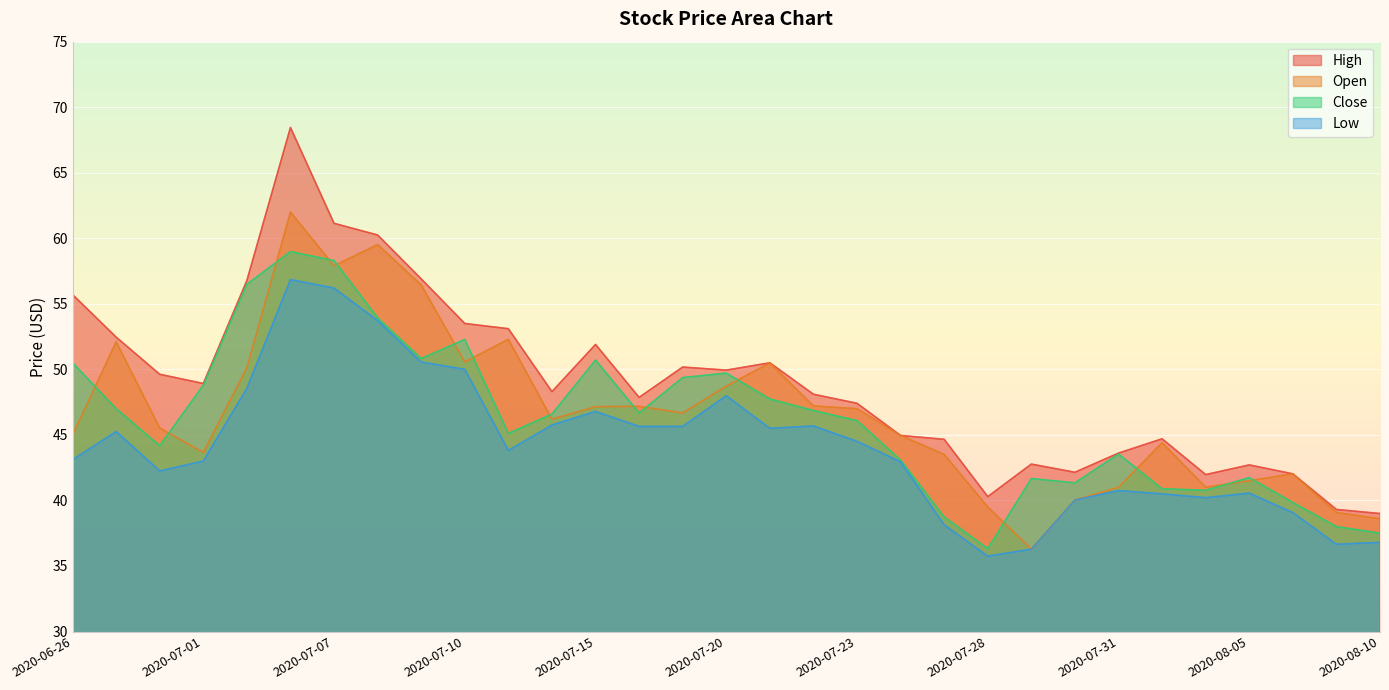

What is the label of the 2nd point from the right?

2020-08-07